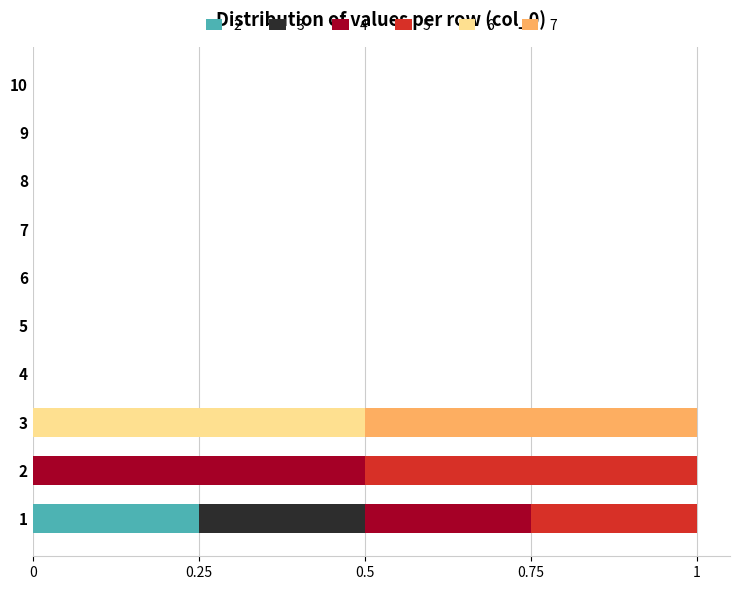

How many data points does each series have?

10